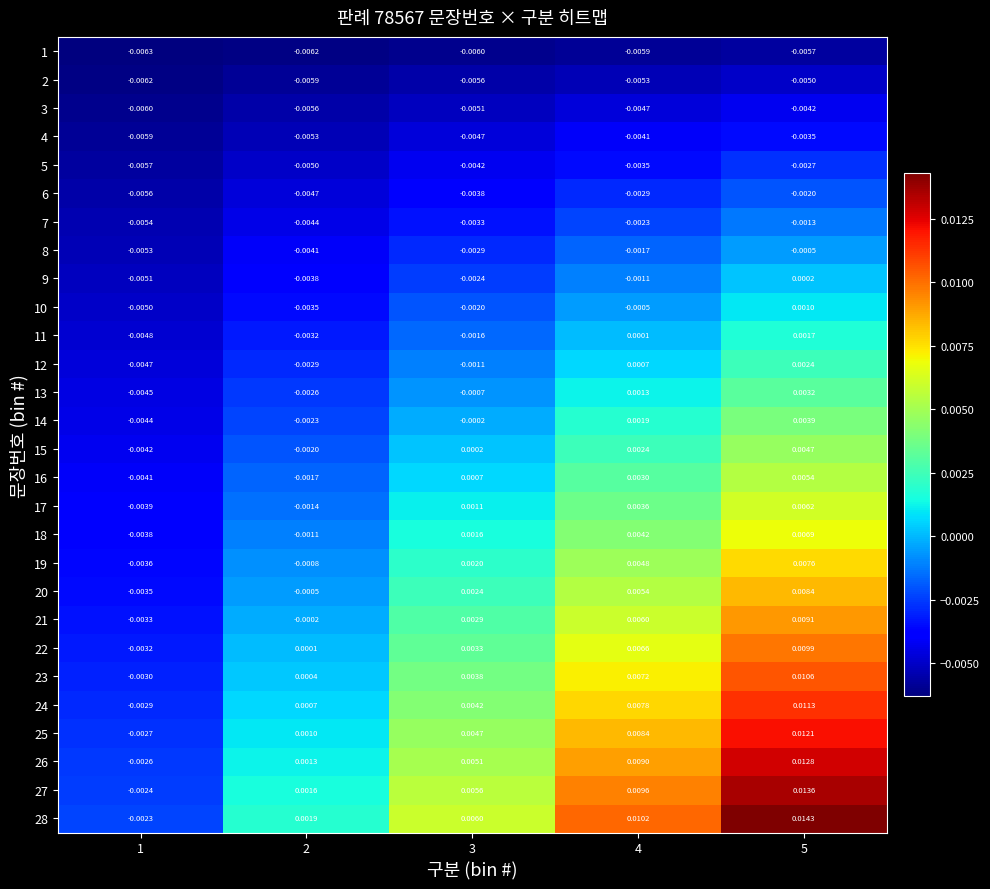

Is the value of 5 at 3 greater than the value of 17 at 2?

No